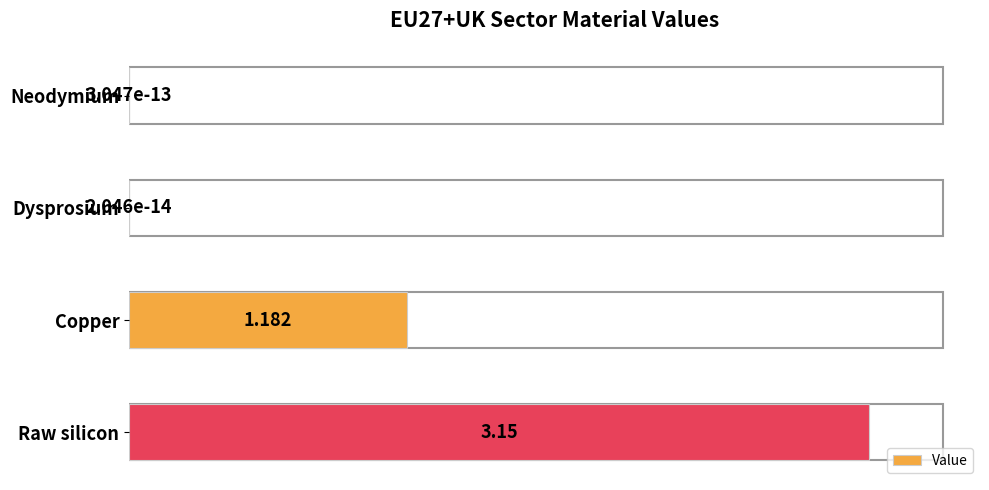

Count the number of values greater than 1.

2